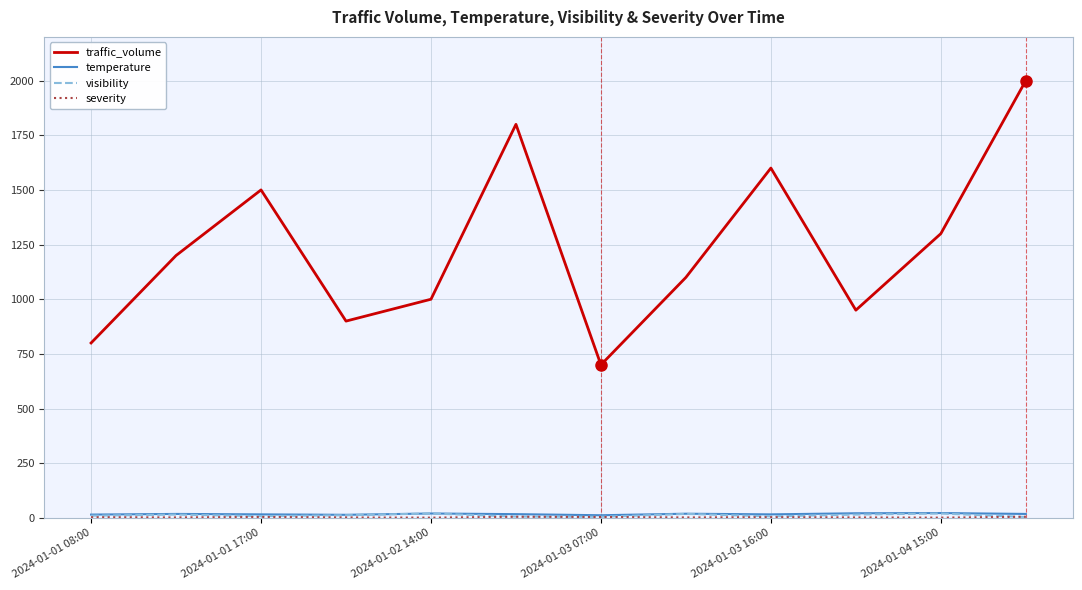

Which series has the largest range (max minus min)?

traffic_volume